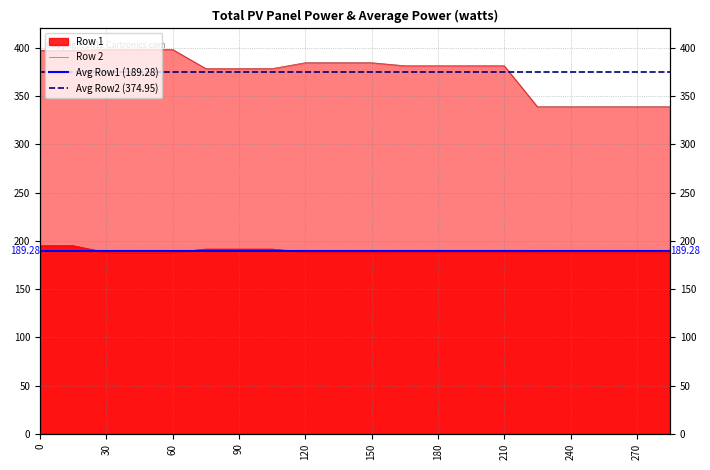

True or false: Row 1 has more than 1 points higher than both neighbors.

False